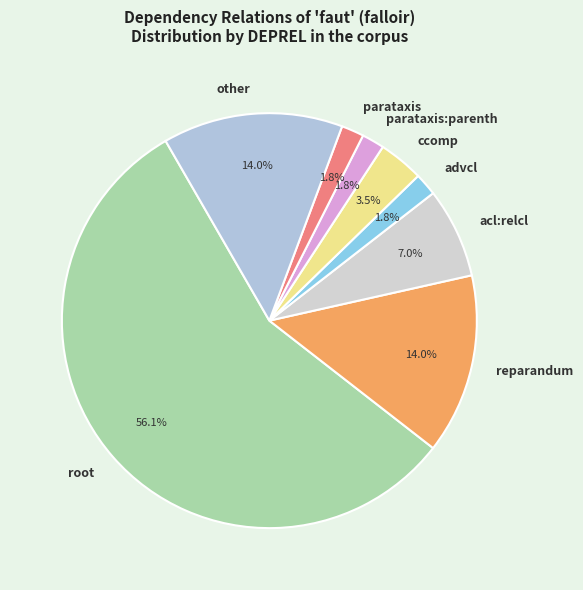

The parataxis:parenth slice represents 8% of the pie. True or false?

False